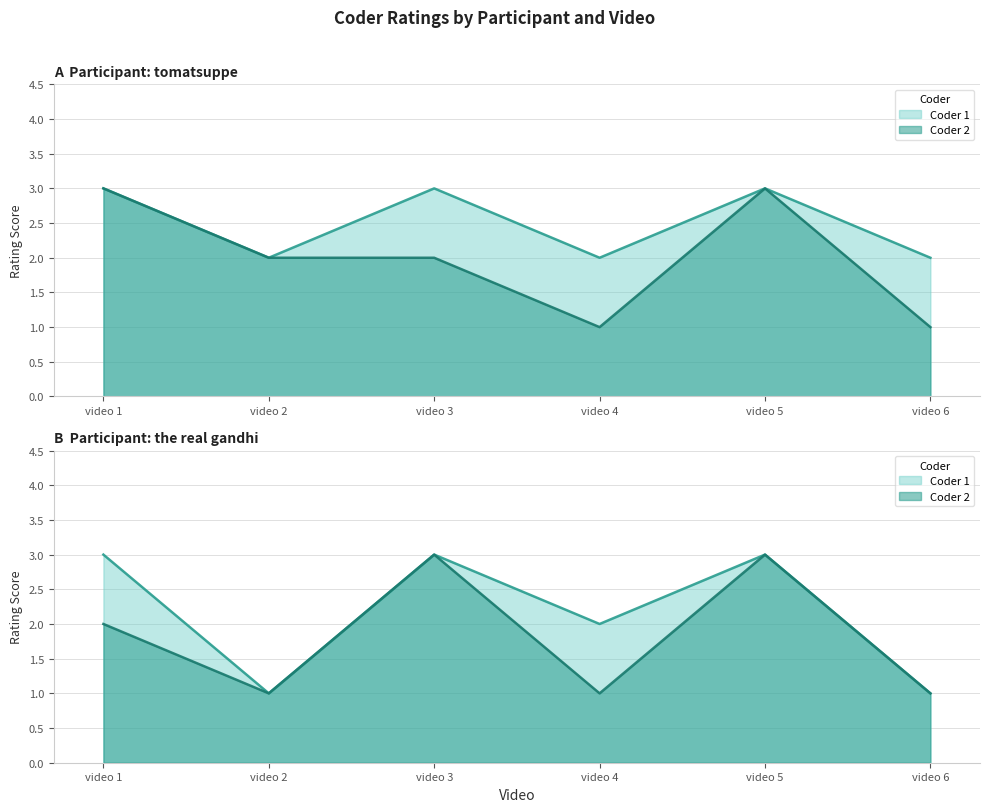

Reading right to left, list all the values displayed in this chart.

tomatsuppe Coder 1: video 6=2	video 5=3	video 4=2	video 3=3	video 2=2	video 1=3
tomatsuppe Coder 2: video 6=1	video 5=3	video 4=1	video 3=2	video 2=2	video 1=3
the real gandhi Coder 1: video 6=1	video 5=3	video 4=2	video 3=3	video 2=1	video 1=3
the real gandhi Coder 2: video 6=1	video 5=3	video 4=1	video 3=3	video 2=1	video 1=2